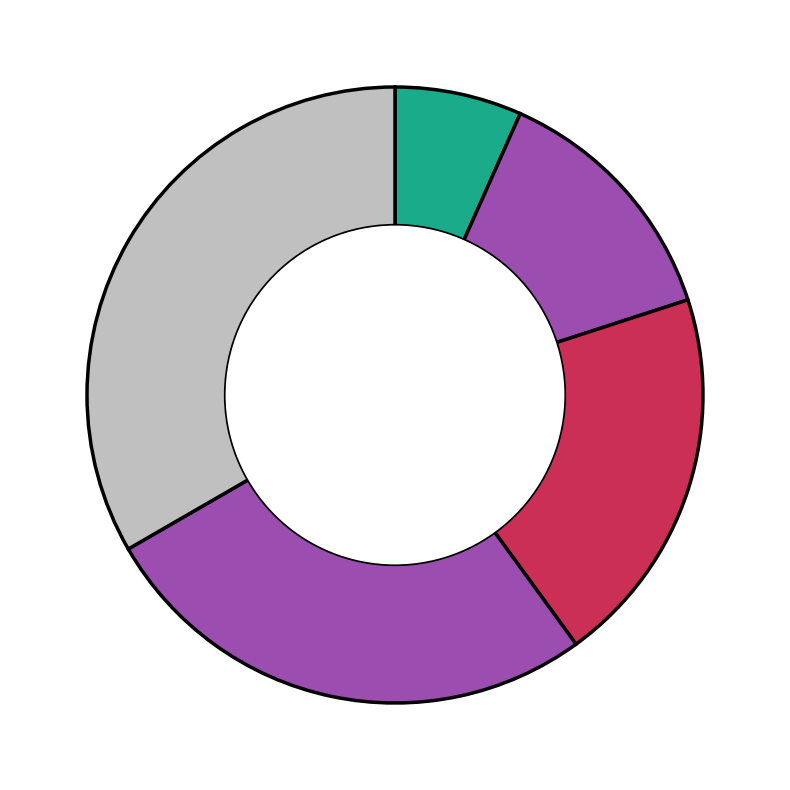

How many segments does this pie chart have?

5